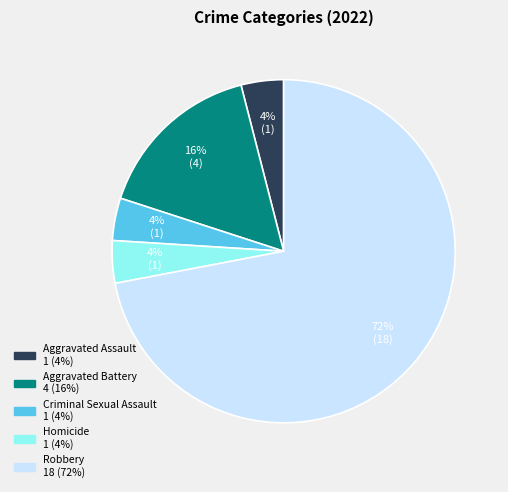

Is the sum of Homicide and Robbery greater than half?

Yes